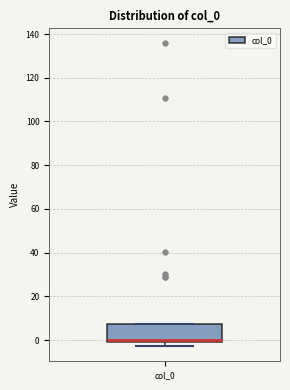

Transcribe this box plot: give where the median line is, the range the box spans, and where the two whiskers end, as read against the y-axis. The values are not printed on the chart, so give them approximately, as read against the axis.

median 0, box -2 to 8, whiskers -2 (just below the box's lower edge) to 8